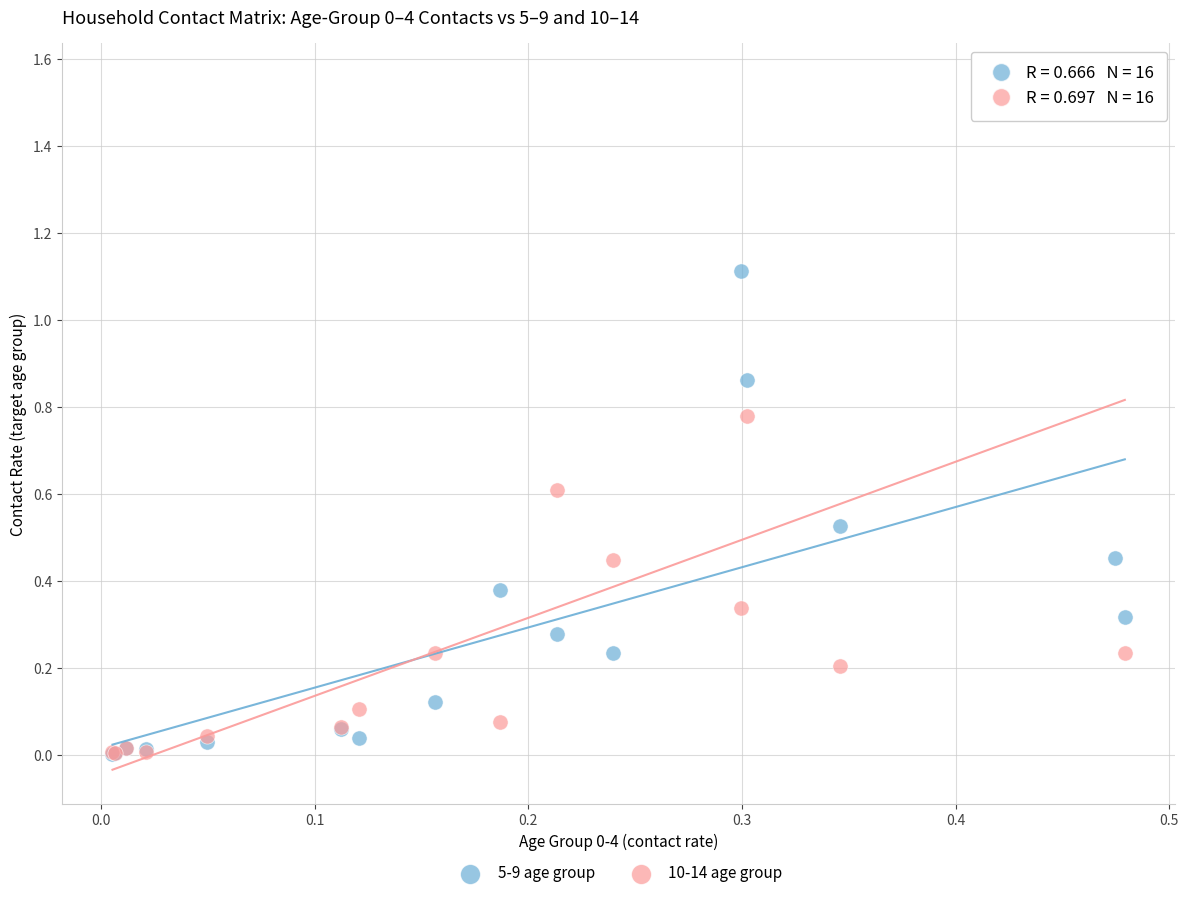

What are all the series names shown in the legend?

5-9 age group, 10-14 age group